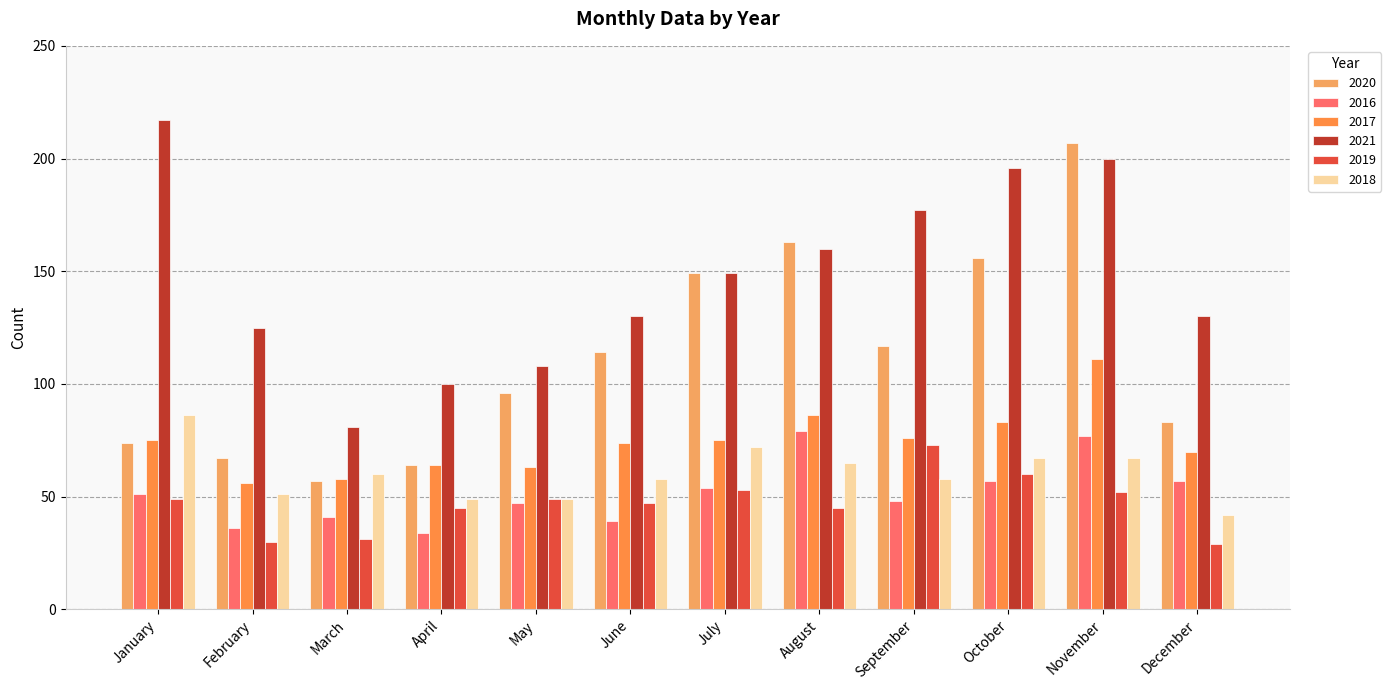

What is the sum of all 2016 values?

620